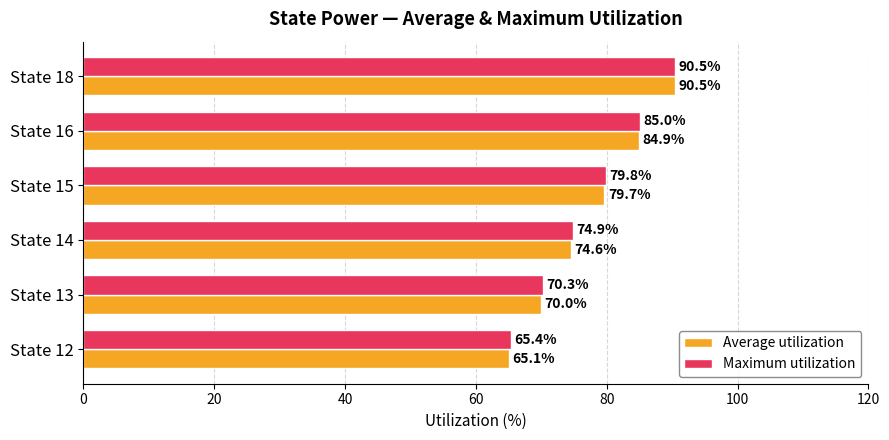

Where is Average utilization nearest to the value 77?

State 14